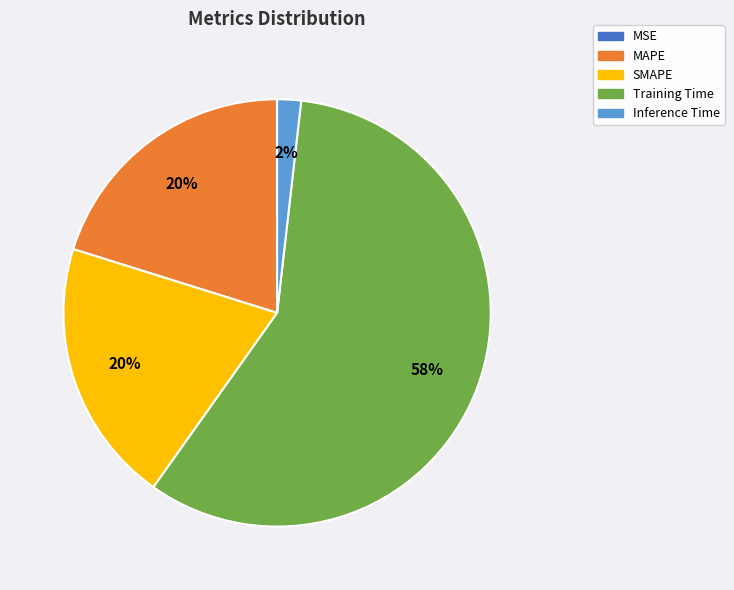

To the nearest percent, what is the average slice percentage?

20%